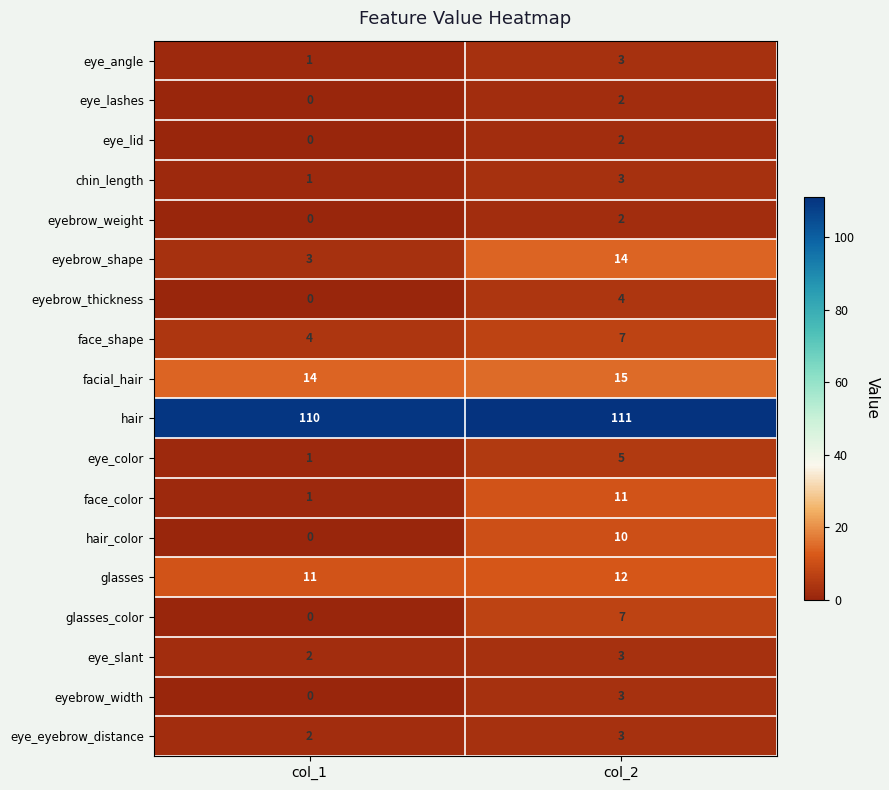

At which category is the sum across all series the highest?

col_2